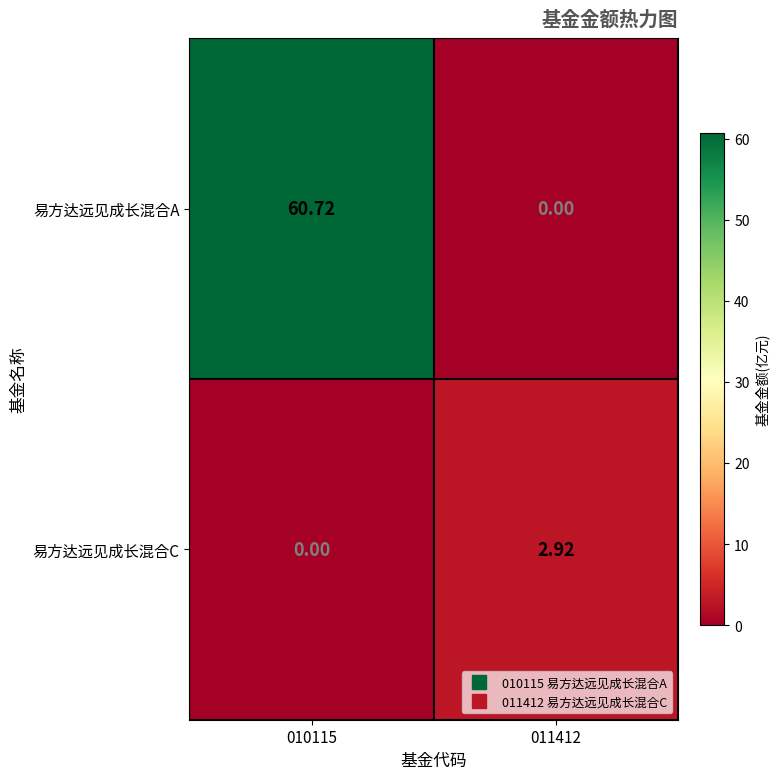

Between 010115 and 011412, which series saw the biggest shift?

易方达远见成长混合A